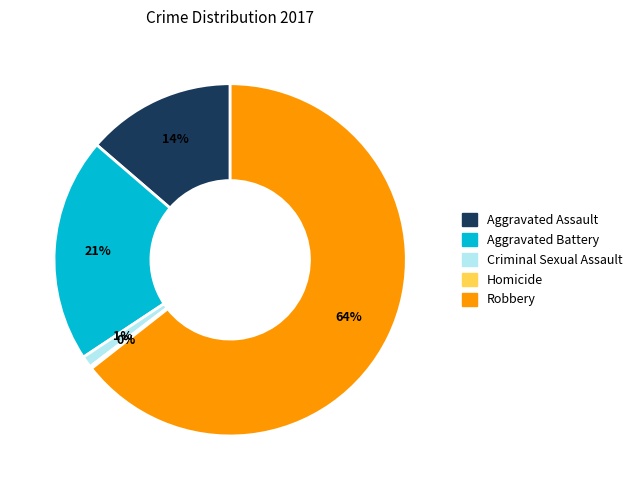

True or false: Robbery accounts for 70% of the total.

False